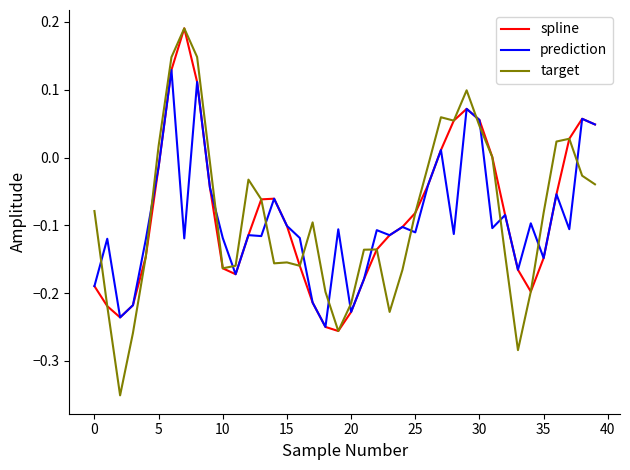

How many lines are shown in the chart?

3